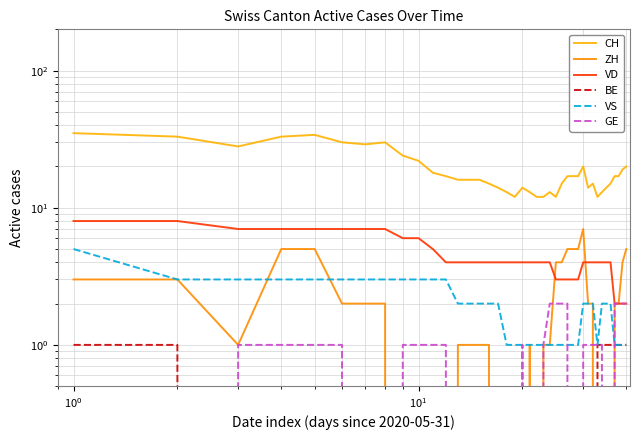

Does the chart display data point markers on the line(s)?

No